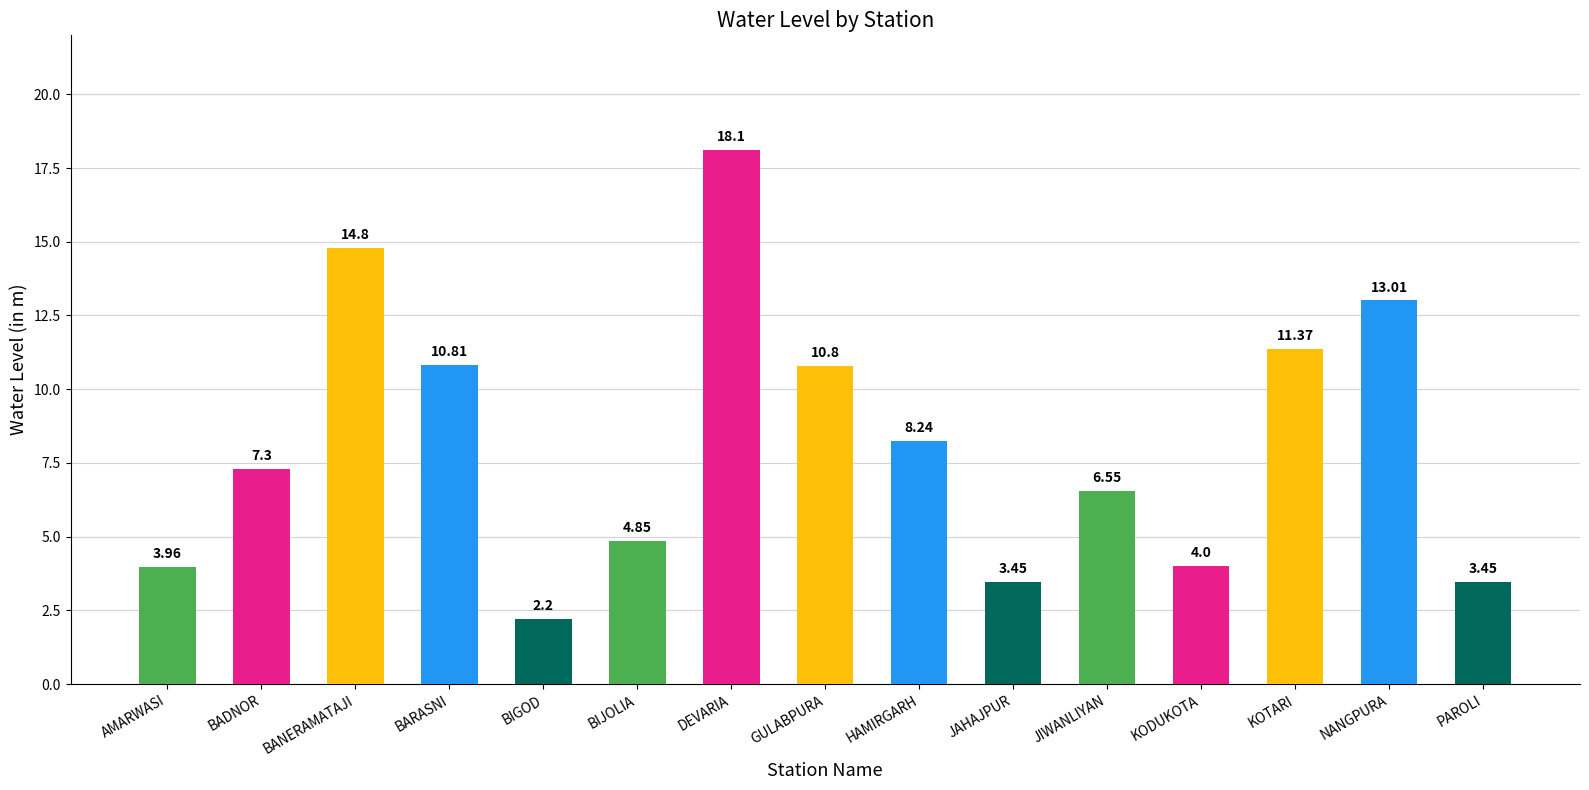

What is the label of the 13th bar from the left?

KOTARI